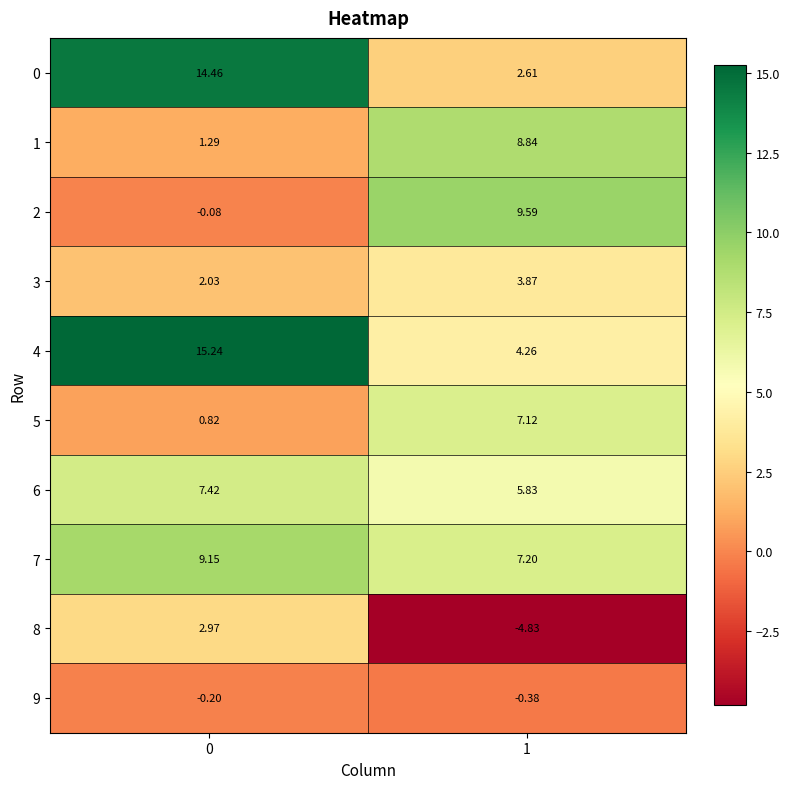

Which series has the largest total across all categories?

4